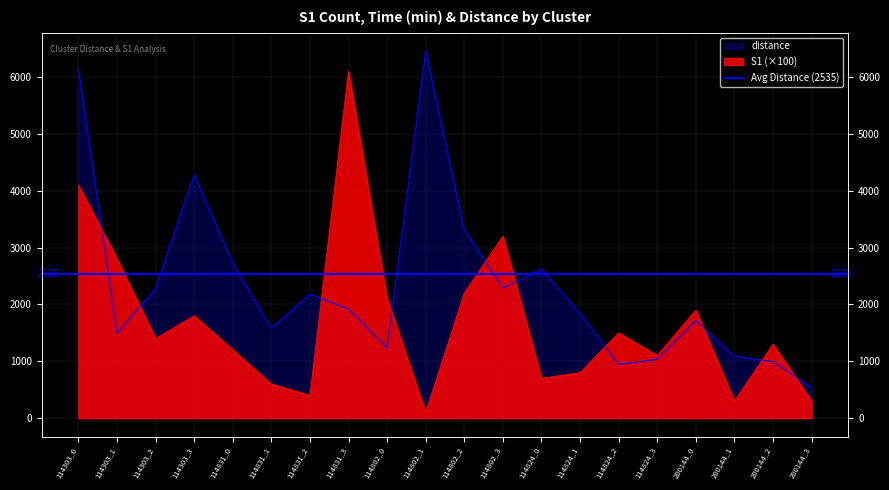

At which label is time_min closest to 3492?

114802_2